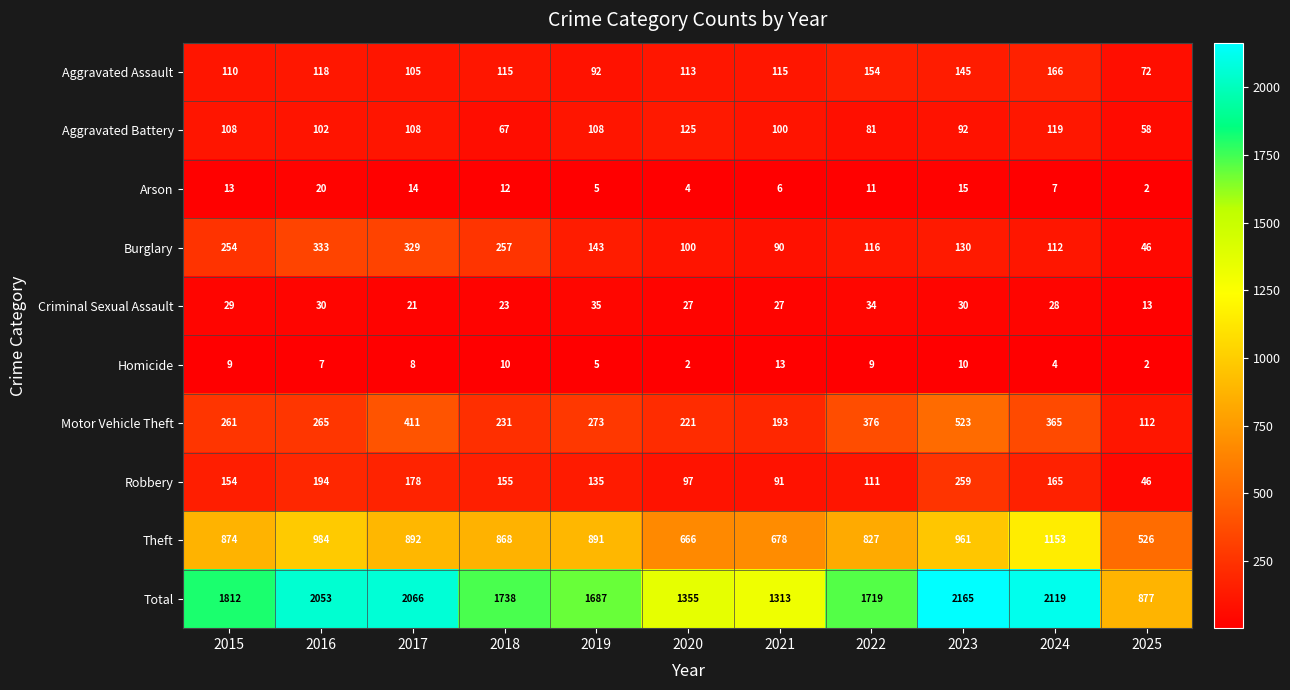

What is the average value of the Aggravated Assault series?

119